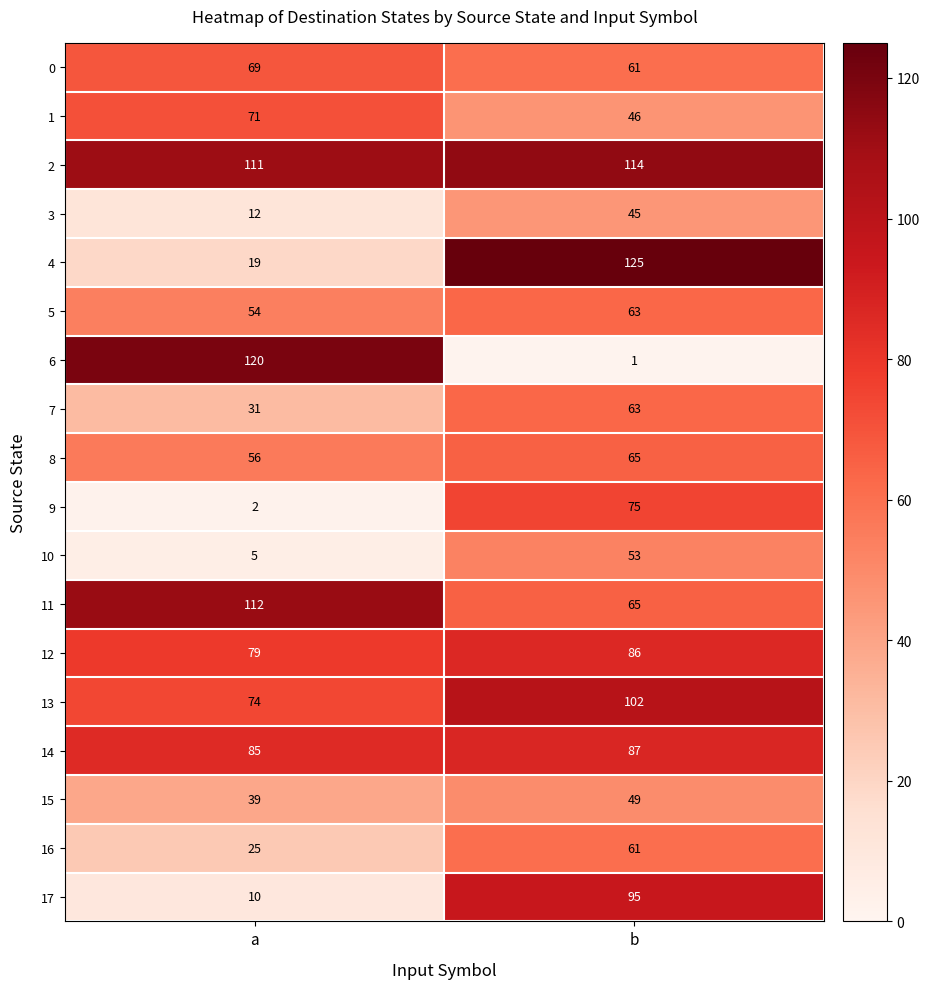

Read the 8 value at b.

65